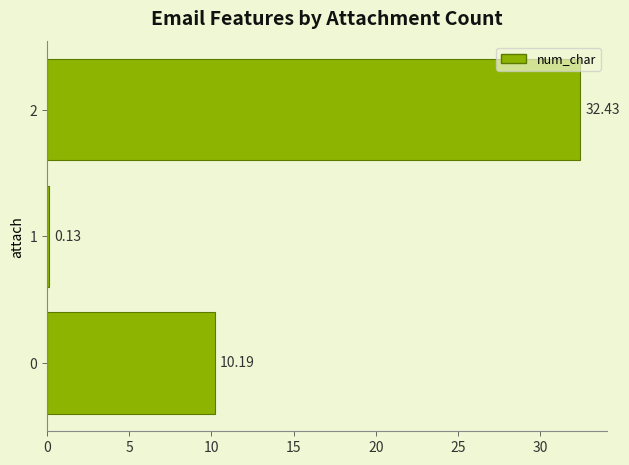

Which label corresponds to the largest value in the chart?

2